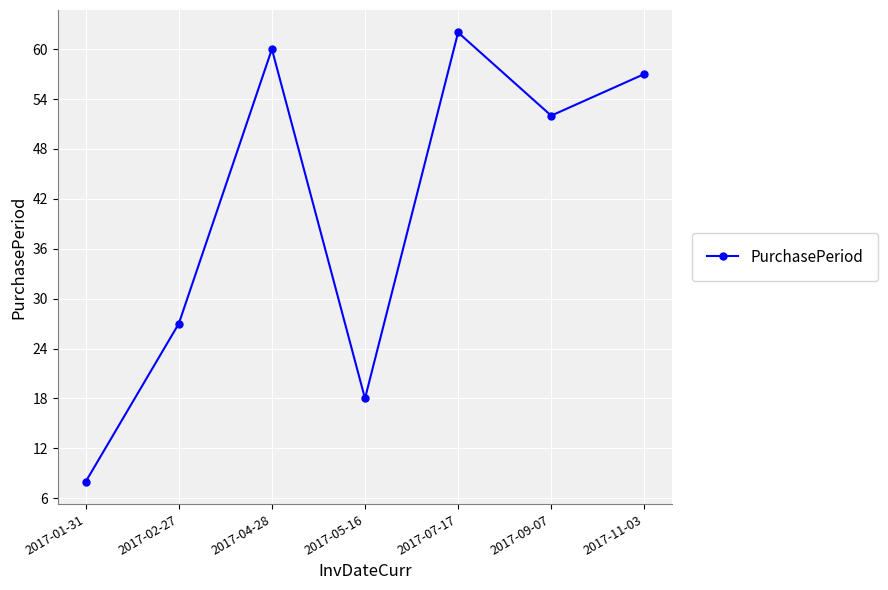

What is the minimum value shown in the chart?

8